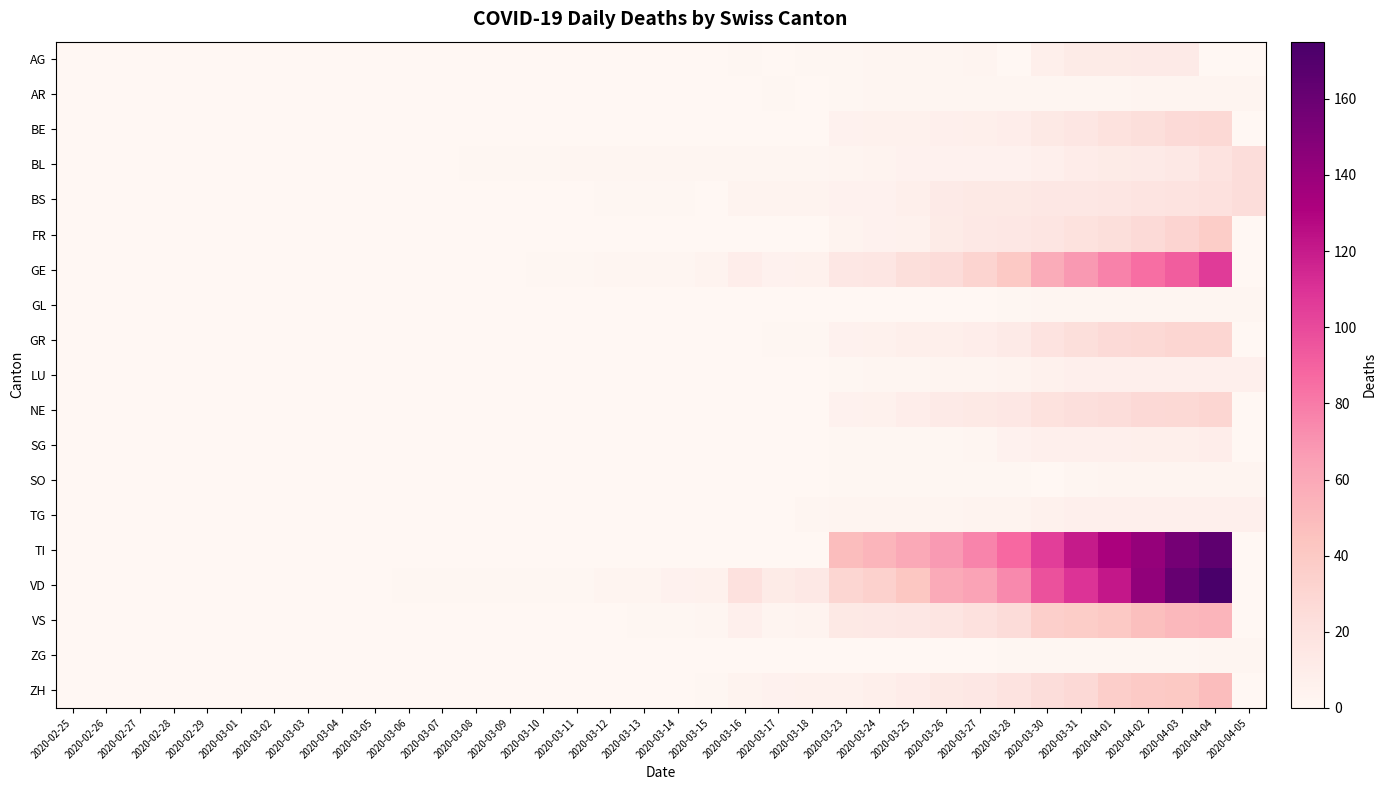

Reading left to right, transcribe all the data shown in this chart.

AG: 2020-02-25=0	2020-02-26=0	2020-02-27=0	2020-02-28=0	2020-02-29=0	2020-03-01=0	2020-03-02=0	2020-03-03=0	2020-03-04=0	2020-03-05=0	2020-03-06=0	2020-03-07=0	2020-03-08=0	2020-03-09=0	2020-03-10=0	2020-03-11=0	2020-03-12=0	2020-03-13=0	2020-03-14=0	2020-03-15=0	2020-03-16=1	2020-03-17=0	2020-03-18=1	2020-03-23=1	2020-03-24=2	2020-03-25=2	2020-03-26=2	2020-03-27=3	2020-03-28=0	2020-03-30=8	2020-03-31=11	2020-04-01=11	2020-04-02=12	2020-04-03=12	2020-04-04=0	2020-04-05=0
AR: 2020-02-25=0	2020-02-26=0	2020-02-27=0	2020-02-28=0	2020-02-29=0	2020-03-01=0	2020-03-02=0	2020-03-03=0	2020-03-04=0	2020-03-05=0	2020-03-06=0	2020-03-07=0	2020-03-08=0	2020-03-09=0	2020-03-10=0	2020-03-11=0	2020-03-12=0	2020-03-13=0	2020-03-14=0	2020-03-15=0	2020-03-16=0	2020-03-17=1	2020-03-18=0	2020-03-23=1	2020-03-24=2	2020-03-25=2	2020-03-26=2	2020-03-27=2	2020-03-28=2	2020-03-30=2	2020-03-31=2	2020-04-01=2	2020-04-02=3	2020-04-03=3	2020-04-04=3	2020-04-05=3
BE: 2020-02-25=0	2020-02-26=0	2020-02-27=0	2020-02-28=0	2020-02-29=0	2020-03-01=0	2020-03-02=0	2020-03-03=0	2020-03-04=0	2020-03-05=0	2020-03-06=0	2020-03-07=0	2020-03-08=0	2020-03-09=0	2020-03-10=0	2020-03-11=0	2020-03-12=0	2020-03-13=0	2020-03-14=0	2020-03-15=0	2020-03-16=0	2020-03-17=0	2020-03-18=0	2020-03-23=5	2020-03-24=6	2020-03-25=6	2020-03-26=7	2020-03-27=8	2020-03-28=9	2020-03-30=13	2020-03-31=16	2020-04-01=20	2020-04-02=23	2020-04-03=26	2020-04-04=28	2020-04-05=0
BL: 2020-02-25=0	2020-02-26=0	2020-02-27=0	2020-02-28=0	2020-02-29=0	2020-03-01=0	2020-03-02=0	2020-03-03=0	2020-03-04=0	2020-03-05=0	2020-03-06=0	2020-03-07=0	2020-03-08=1	2020-03-09=1	2020-03-10=1	2020-03-11=2	2020-03-12=2	2020-03-13=2	2020-03-14=2	2020-03-15=2	2020-03-16=2	2020-03-17=2	2020-03-18=2	2020-03-23=3	2020-03-24=4	2020-03-25=5	2020-03-26=5	2020-03-27=5	2020-03-28=5	2020-03-30=7	2020-03-31=10	2020-04-01=11	2020-04-02=12	2020-04-03=14	2020-04-04=19	2020-04-05=24
BS: 2020-02-25=0	2020-02-26=0	2020-02-27=0	2020-02-28=0	2020-02-29=0	2020-03-01=0	2020-03-02=0	2020-03-03=0	2020-03-04=0	2020-03-05=0	2020-03-06=0	2020-03-07=0	2020-03-08=0	2020-03-09=0	2020-03-10=0	2020-03-11=0	2020-03-12=1	2020-03-13=1	2020-03-14=1	2020-03-15=0	2020-03-16=4	2020-03-17=4	2020-03-18=4	2020-03-23=5	2020-03-24=5	2020-03-25=8	2020-03-26=12	2020-03-27=13	2020-03-28=13	2020-03-30=15	2020-03-31=15	2020-04-01=16	2020-04-02=18	2020-04-03=19	2020-04-04=21	2020-04-05=24
FR: 2020-02-25=0	2020-02-26=0	2020-02-27=0	2020-02-28=0	2020-02-29=0	2020-03-01=0	2020-03-02=0	2020-03-03=0	2020-03-04=0	2020-03-05=0	2020-03-06=0	2020-03-07=0	2020-03-08=0	2020-03-09=0	2020-03-10=0	2020-03-11=0	2020-03-12=0	2020-03-13=0	2020-03-14=0	2020-03-15=0	2020-03-16=0	2020-03-17=0	2020-03-18=0	2020-03-23=4	2020-03-24=5	2020-03-25=6	2020-03-26=11	2020-03-27=14	2020-03-28=15	2020-03-30=17	2020-03-31=20	2020-04-01=23	2020-04-02=26	2020-04-03=31	2020-04-04=37	2020-04-05=0
GE: 2020-02-25=0	2020-02-26=0	2020-02-27=0	2020-02-28=0	2020-02-29=0	2020-03-01=0	2020-03-02=0	2020-03-03=0	2020-03-04=0	2020-03-05=0	2020-03-06=0	2020-03-07=0	2020-03-08=0	2020-03-09=0	2020-03-10=1	2020-03-11=1	2020-03-12=2	2020-03-13=2	2020-03-14=2	2020-03-15=4	2020-03-16=9	2020-03-17=5	2020-03-18=6	2020-03-23=15	2020-03-24=16	2020-03-25=23	2020-03-26=25	2020-03-27=32	2020-03-28=40	2020-03-30=58	2020-03-31=68	2020-04-01=77	2020-04-02=85	2020-04-03=92	2020-04-04=106	2020-04-05=0
GL: 2020-02-25=0	2020-02-26=0	2020-02-27=0	2020-02-28=0	2020-02-29=0	2020-03-01=0	2020-03-02=0	2020-03-03=0	2020-03-04=0	2020-03-05=0	2020-03-06=0	2020-03-07=0	2020-03-08=0	2020-03-09=0	2020-03-10=0	2020-03-11=0	2020-03-12=0	2020-03-13=0	2020-03-14=0	2020-03-15=0	2020-03-16=0	2020-03-17=0	2020-03-18=0	2020-03-23=0	2020-03-24=0	2020-03-25=0	2020-03-26=0	2020-03-27=0	2020-03-28=1	2020-03-30=2	2020-03-31=2	2020-04-01=2	2020-04-02=2	2020-04-03=2	2020-04-04=2	2020-04-05=2
GR: 2020-02-25=0	2020-02-26=0	2020-02-27=0	2020-02-28=0	2020-02-29=0	2020-03-01=0	2020-03-02=0	2020-03-03=0	2020-03-04=0	2020-03-05=0	2020-03-06=0	2020-03-07=0	2020-03-08=0	2020-03-09=0	2020-03-10=0	2020-03-11=0	2020-03-12=0	2020-03-13=0	2020-03-14=0	2020-03-15=0	2020-03-16=0	2020-03-17=1	2020-03-18=1	2020-03-23=5	2020-03-24=6	2020-03-25=8	2020-03-26=8	2020-03-27=9	2020-03-28=12	2020-03-30=19	2020-03-31=23	2020-04-01=26	2020-04-02=28	2020-04-03=30	2020-04-04=30	2020-04-05=0
LU: 2020-02-25=0	2020-02-26=0	2020-02-27=0	2020-02-28=0	2020-02-29=0	2020-03-01=0	2020-03-02=0	2020-03-03=0	2020-03-04=0	2020-03-05=0	2020-03-06=0	2020-03-07=0	2020-03-08=0	2020-03-09=0	2020-03-10=0	2020-03-11=0	2020-03-12=0	2020-03-13=0	2020-03-14=0	2020-03-15=0	2020-03-16=0	2020-03-17=0	2020-03-18=0	2020-03-23=1	2020-03-24=2	2020-03-25=2	2020-03-26=3	2020-03-27=3	2020-03-28=4	2020-03-30=6	2020-03-31=7	2020-04-01=7	2020-04-02=7	2020-04-03=7	2020-04-04=7	2020-04-05=7
NE: 2020-02-25=0	2020-02-26=0	2020-02-27=0	2020-02-28=0	2020-02-29=0	2020-03-01=0	2020-03-02=0	2020-03-03=0	2020-03-04=0	2020-03-05=0	2020-03-06=0	2020-03-07=0	2020-03-08=0	2020-03-09=0	2020-03-10=0	2020-03-11=0	2020-03-12=0	2020-03-13=0	2020-03-14=0	2020-03-15=0	2020-03-16=0	2020-03-17=0	2020-03-18=0	2020-03-23=5	2020-03-24=6	2020-03-25=9	2020-03-26=12	2020-03-27=13	2020-03-28=15	2020-03-30=20	2020-03-31=22	2020-04-01=24	2020-04-02=27	2020-04-03=28	2020-04-04=30	2020-04-05=0
SG: 2020-02-25=0	2020-02-26=0	2020-02-27=0	2020-02-28=0	2020-02-29=0	2020-03-01=0	2020-03-02=0	2020-03-03=0	2020-03-04=0	2020-03-05=0	2020-03-06=0	2020-03-07=0	2020-03-08=0	2020-03-09=0	2020-03-10=0	2020-03-11=0	2020-03-12=0	2020-03-13=0	2020-03-14=0	2020-03-15=0	2020-03-16=0	2020-03-17=0	2020-03-18=0	2020-03-23=1	2020-03-24=1	2020-03-25=1	2020-03-26=1	2020-03-27=2	2020-03-28=5	2020-03-30=7	2020-03-31=7	2020-04-01=7	2020-04-02=8	2020-04-03=8	2020-04-04=9	2020-04-05=0
SO: 2020-02-25=0	2020-02-26=0	2020-02-27=0	2020-02-28=0	2020-02-29=0	2020-03-01=0	2020-03-02=0	2020-03-03=0	2020-03-04=0	2020-03-05=0	2020-03-06=0	2020-03-07=0	2020-03-08=0	2020-03-09=0	2020-03-10=0	2020-03-11=0	2020-03-12=0	2020-03-13=0	2020-03-14=0	2020-03-15=0	2020-03-16=0	2020-03-17=0	2020-03-18=0	2020-03-23=1	2020-03-24=1	2020-03-25=1	2020-03-26=1	2020-03-27=1	2020-03-28=1	2020-03-30=0	2020-03-31=2	2020-04-01=3	2020-04-02=3	2020-04-03=3	2020-04-04=3	2020-04-05=3
TG: 2020-02-25=0	2020-02-26=0	2020-02-27=0	2020-02-28=0	2020-02-29=0	2020-03-01=0	2020-03-02=0	2020-03-03=0	2020-03-04=0	2020-03-05=0	2020-03-06=0	2020-03-07=0	2020-03-08=0	2020-03-09=0	2020-03-10=0	2020-03-11=0	2020-03-12=0	2020-03-13=0	2020-03-14=0	2020-03-15=0	2020-03-16=0	2020-03-17=0	2020-03-18=2	2020-03-23=3	2020-03-24=3	2020-03-25=3	2020-03-26=3	2020-03-27=4	2020-03-28=4	2020-03-30=6	2020-03-31=7	2020-04-01=7	2020-04-02=7	2020-04-03=7	2020-04-04=7	2020-04-05=7
TI: 2020-02-25=0	2020-02-26=0	2020-02-27=0	2020-02-28=0	2020-02-29=0	2020-03-01=0	2020-03-02=0	2020-03-03=0	2020-03-04=0	2020-03-05=0	2020-03-06=0	2020-03-07=0	2020-03-08=0	2020-03-09=0	2020-03-10=0	2020-03-11=0	2020-03-12=0	2020-03-13=0	2020-03-14=0	2020-03-15=0	2020-03-16=0	2020-03-17=0	2020-03-18=0	2020-03-23=48	2020-03-24=53	2020-03-25=60	2020-03-26=67	2020-03-27=76	2020-03-28=87	2020-03-30=105	2020-03-31=120	2020-04-01=132	2020-04-02=141	2020-04-03=155	2020-04-04=165	2020-04-05=0
VD: 2020-02-25=0	2020-02-26=0	2020-02-27=0	2020-02-28=0	2020-02-29=0	2020-03-01=0	2020-03-02=0	2020-03-03=0	2020-03-04=0	2020-03-05=0	2020-03-06=1	2020-03-07=1	2020-03-08=1	2020-03-09=1	2020-03-10=1	2020-03-11=1	2020-03-12=3	2020-03-13=3	2020-03-14=5	2020-03-15=6	2020-03-16=21	2020-03-17=11	2020-03-18=14	2020-03-23=30	2020-03-24=34	2020-03-25=42	2020-03-26=59	2020-03-27=63	2020-03-28=74	2020-03-30=97	2020-03-31=110	2020-04-01=121	2020-04-02=143	2020-04-03=162	2020-04-04=175	2020-04-05=0
VS: 2020-02-25=0	2020-02-26=0	2020-02-27=0	2020-02-28=0	2020-02-29=0	2020-03-01=0	2020-03-02=0	2020-03-03=0	2020-03-04=0	2020-03-05=0	2020-03-06=0	2020-03-07=0	2020-03-08=0	2020-03-09=0	2020-03-10=0	2020-03-11=0	2020-03-12=0	2020-03-13=1	2020-03-14=1	2020-03-15=2	2020-03-16=7	2020-03-17=3	2020-03-18=4	2020-03-23=13	2020-03-24=14	2020-03-25=15	2020-03-26=17	2020-03-27=21	2020-03-28=25	2020-03-30=35	2020-03-31=37	2020-04-01=40	2020-04-02=47	2020-04-03=51	2020-04-04=53	2020-04-05=0
ZG: 2020-02-25=0	2020-02-26=0	2020-02-27=0	2020-02-28=0	2020-02-29=0	2020-03-01=0	2020-03-02=0	2020-03-03=0	2020-03-04=0	2020-03-05=0	2020-03-06=0	2020-03-07=0	2020-03-08=0	2020-03-09=0	2020-03-10=0	2020-03-11=0	2020-03-12=0	2020-03-13=0	2020-03-14=0	2020-03-15=0	2020-03-16=0	2020-03-17=0	2020-03-18=0	2020-03-23=0	2020-03-24=0	2020-03-25=0	2020-03-26=0	2020-03-27=0	2020-03-28=1	2020-03-30=1	2020-03-31=1	2020-04-01=1	2020-04-02=1	2020-04-03=1	2020-04-04=2	2020-04-05=2
ZH: 2020-02-25=0	2020-02-26=0	2020-02-27=0	2020-02-28=0	2020-02-29=0	2020-03-01=0	2020-03-02=0	2020-03-03=0	2020-03-04=0	2020-03-05=0	2020-03-06=0	2020-03-07=0	2020-03-08=0	2020-03-09=0	2020-03-10=0	2020-03-11=0	2020-03-12=0	2020-03-13=0	2020-03-14=0	2020-03-15=1	2020-03-16=4	2020-03-17=5	2020-03-18=6	2020-03-23=6	2020-03-24=8	2020-03-25=10	2020-03-26=13	2020-03-27=15	2020-03-28=19	2020-03-30=24	2020-03-31=27	2020-04-01=36	2020-04-02=39	2020-04-03=41	2020-04-04=48	2020-04-05=0